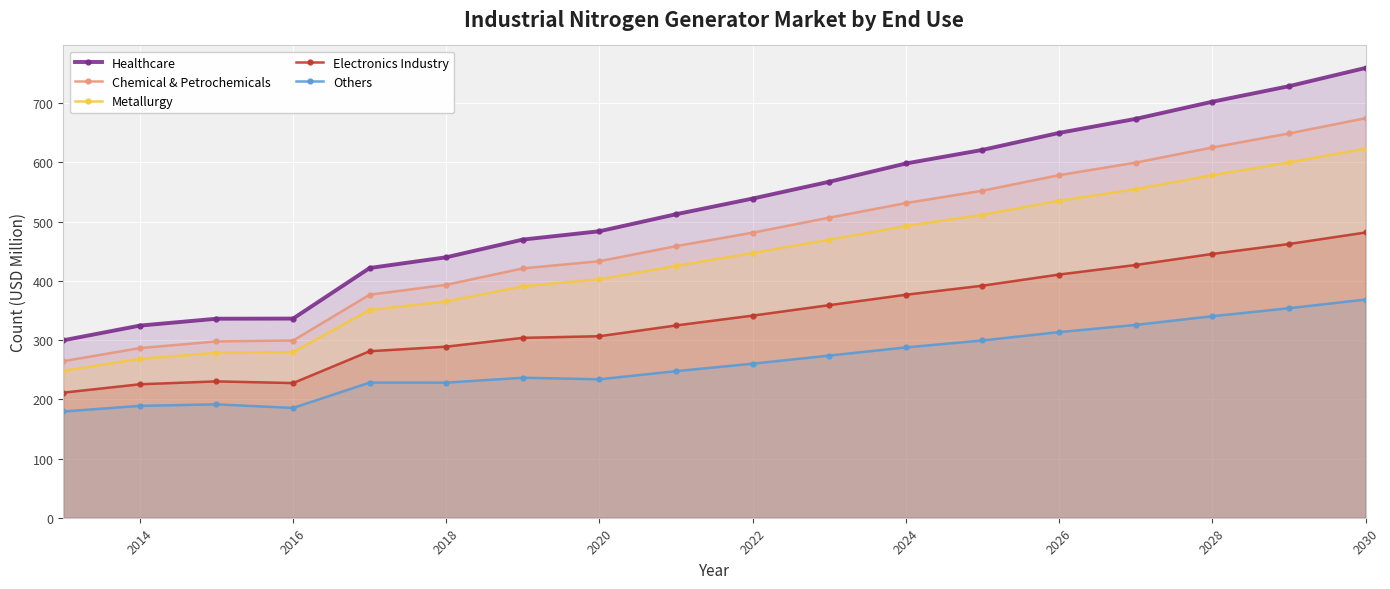

True or false: Electronics Industry and Healthcare intersect in this chart.

False